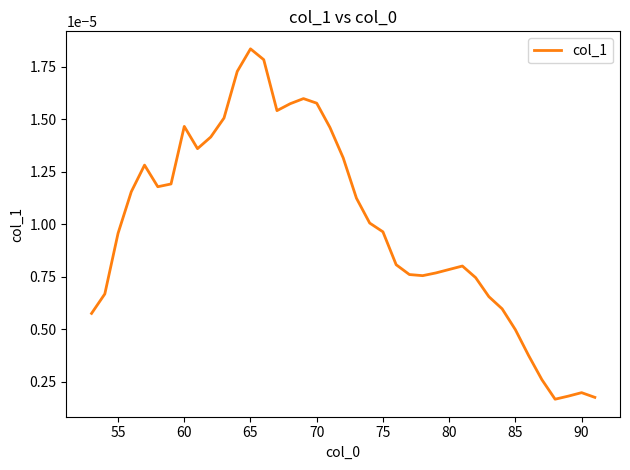

Does the chart have visible grid lines?

No